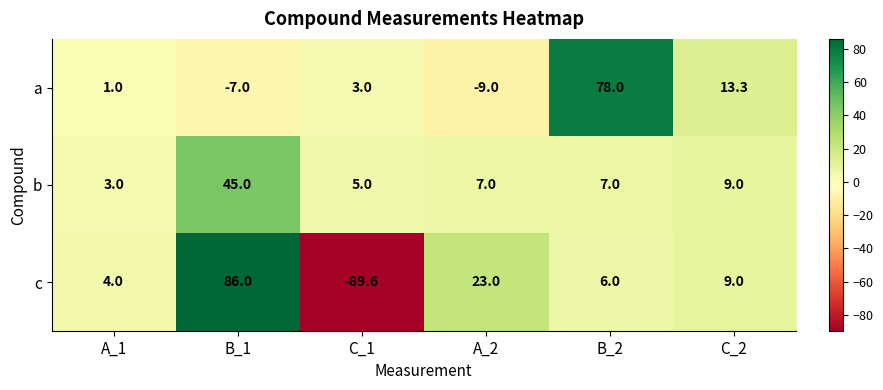

At which category is the sum across all series the highest?

B_1